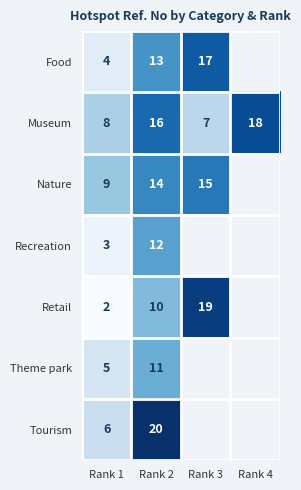

Is it true that Food equals 1 at Rank 1?

False